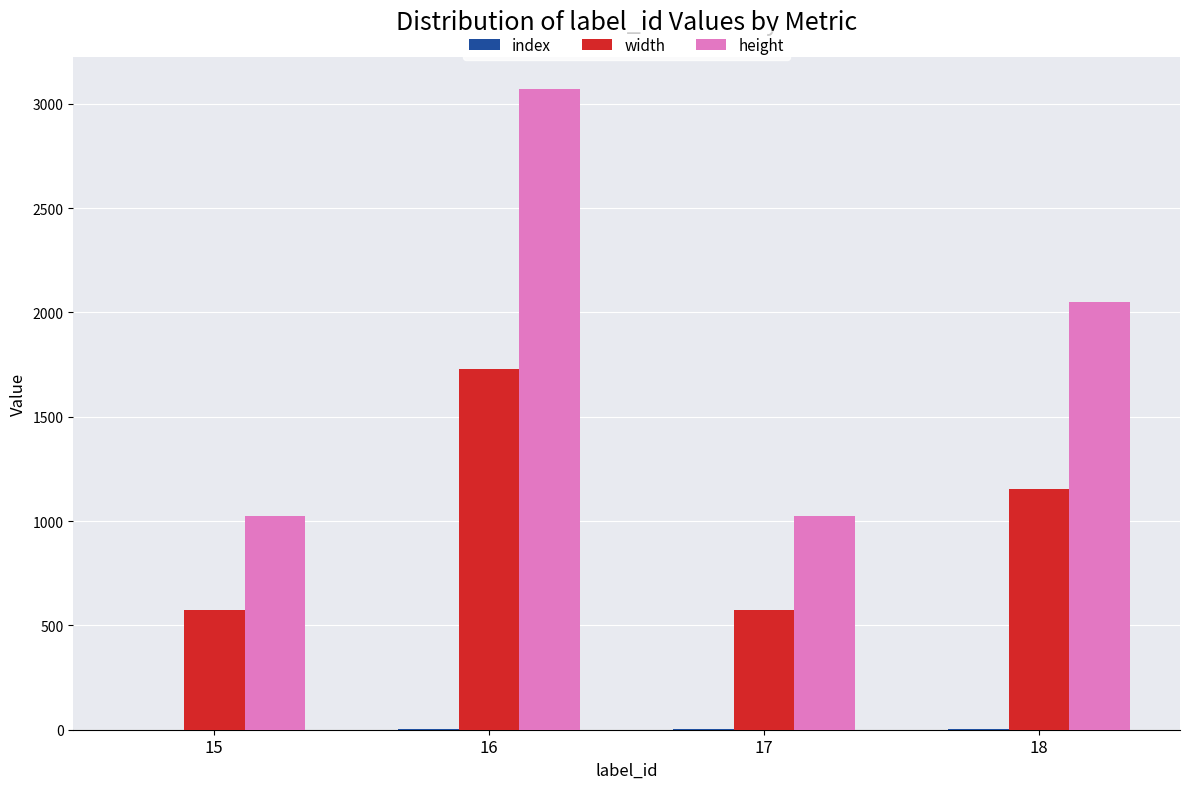

At which category is the sum across all series the highest?

16